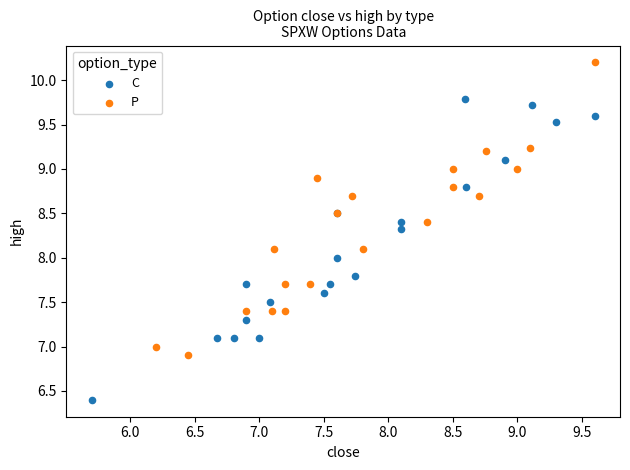

Which series contains the lowest Y value?

C